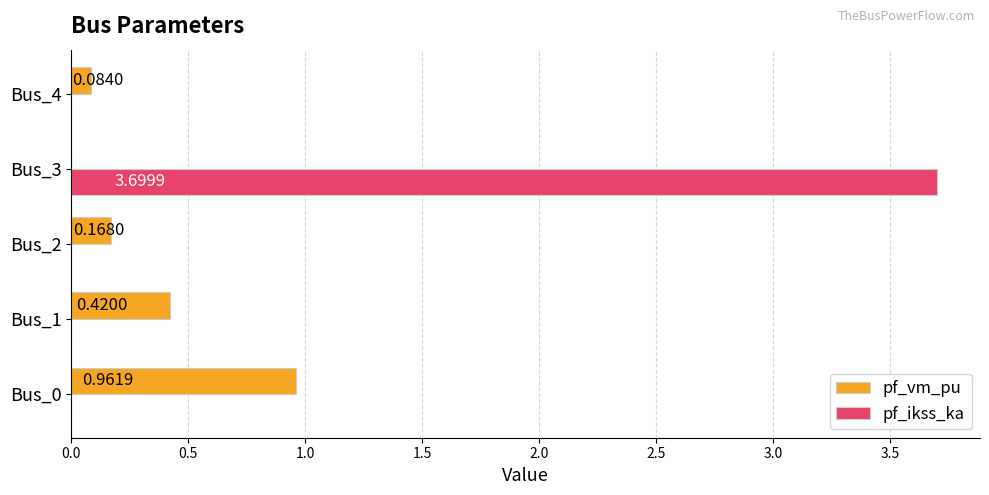

What is the sum of all pf_ikss_ka values?

3.7